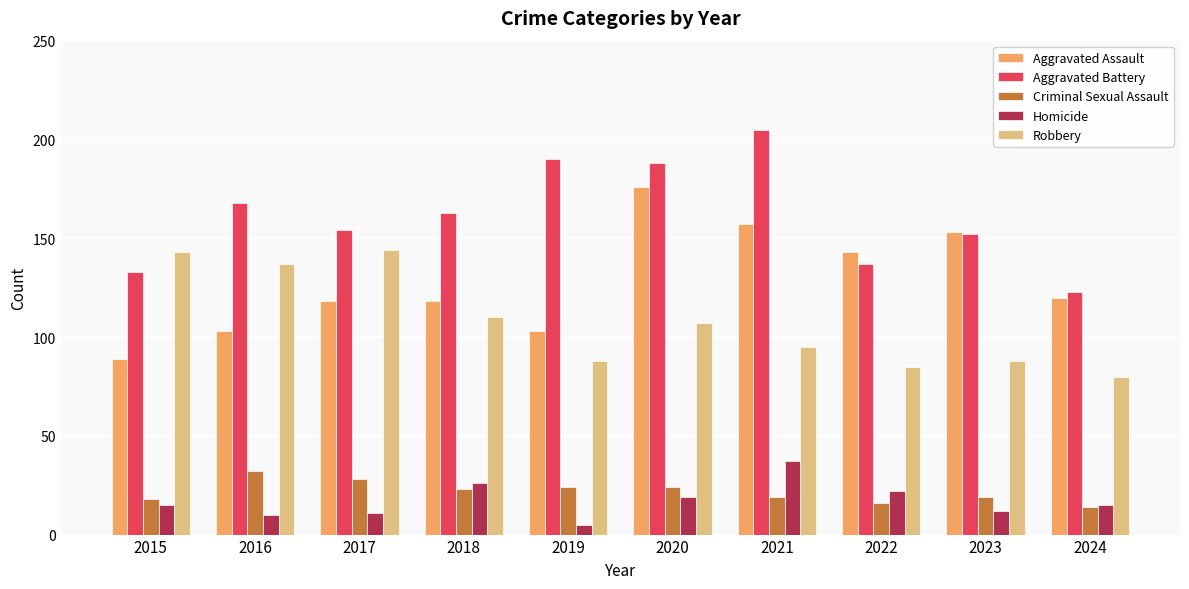

Which series has the largest total across all categories?

Aggravated Battery